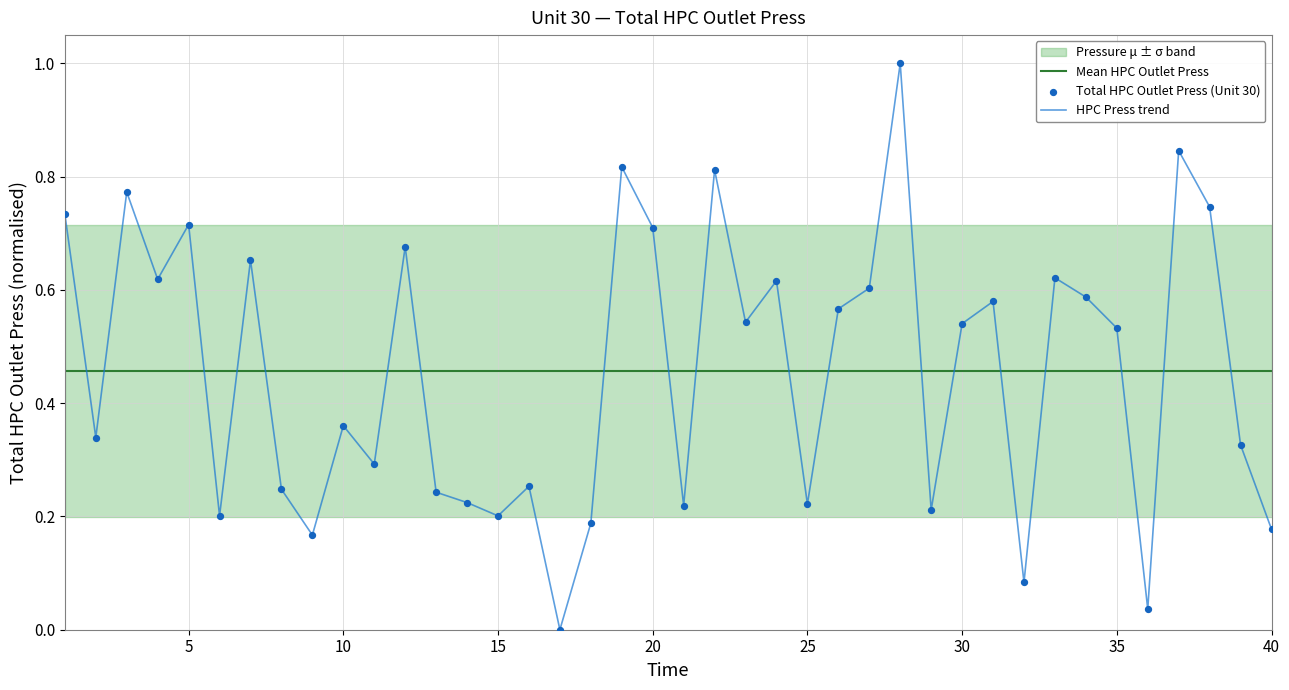

Which series contains the highest Y value?

HPC Press trend